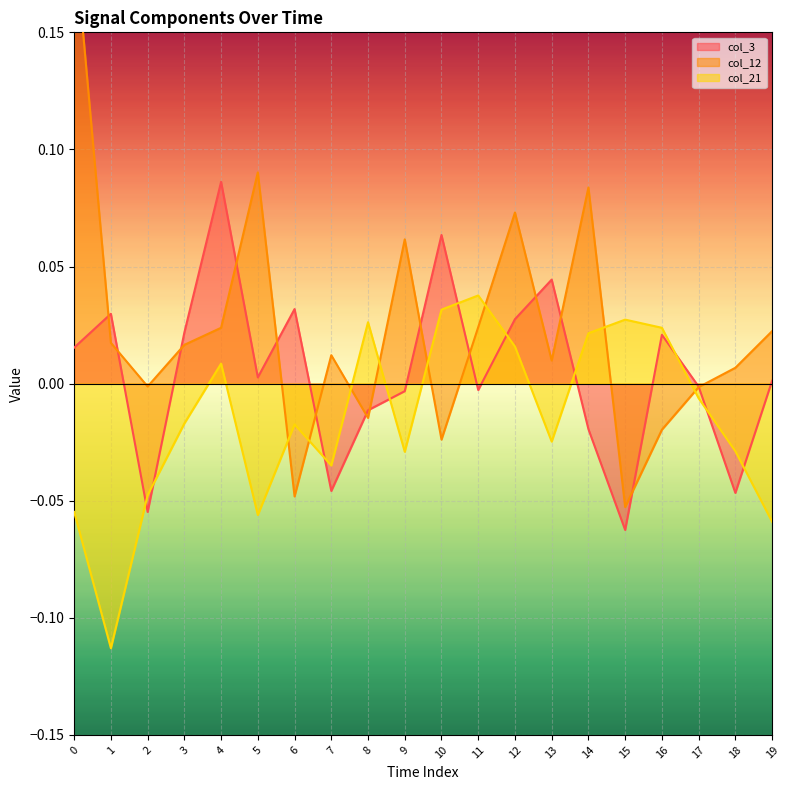

What are all the series names shown in the legend?

col_3, col_12, col_21